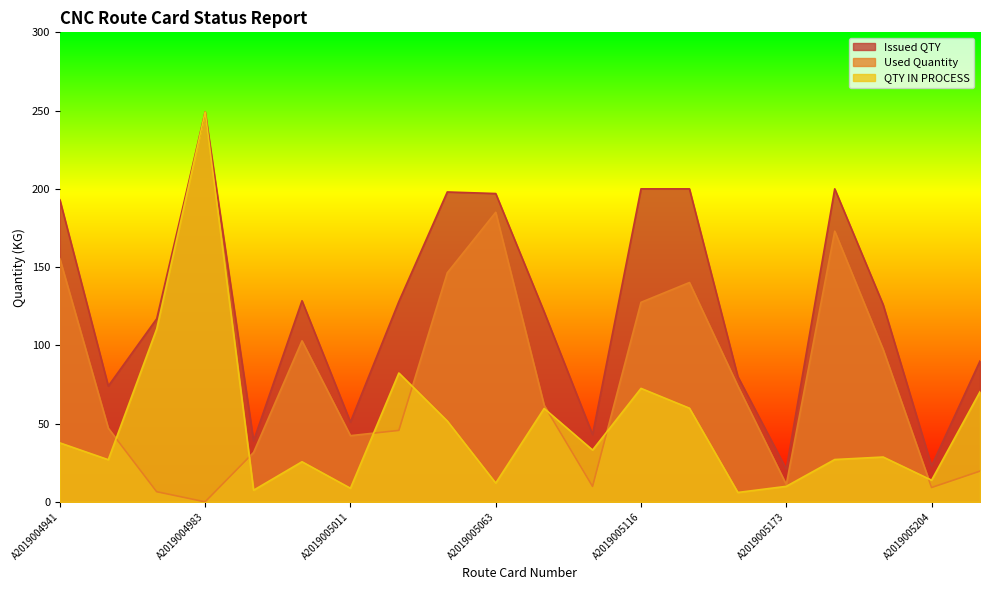

What is the sum of the Used Quantity values at A2019005126 and A2019005173?

151.2